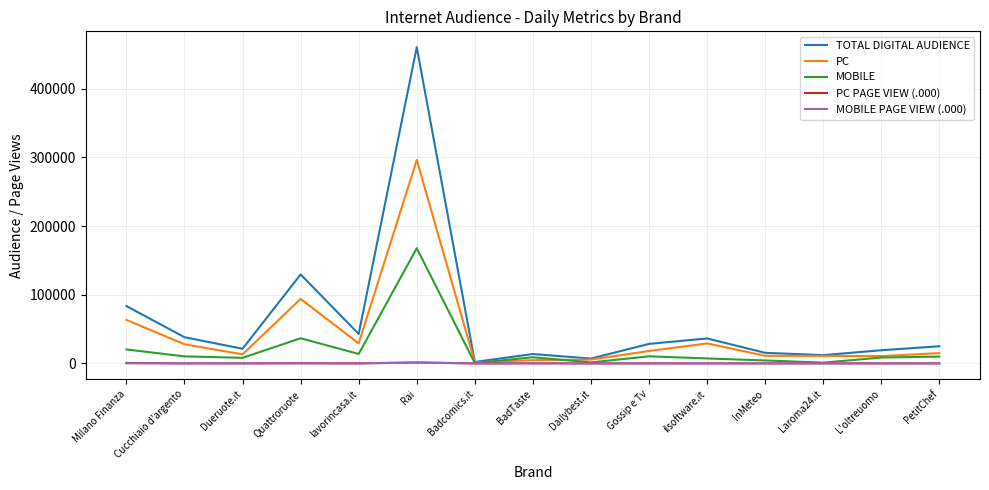

At which label is PC closest to 148997?

Quattroruote